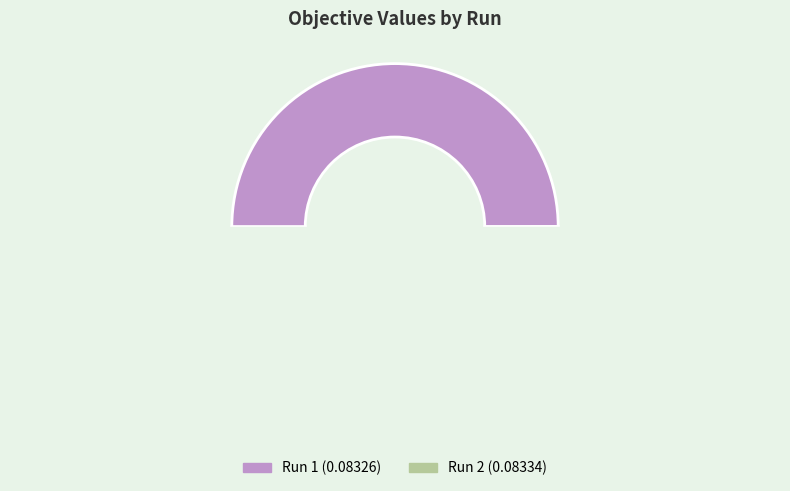

To the nearest percent, what portion does 1 represent?

50%